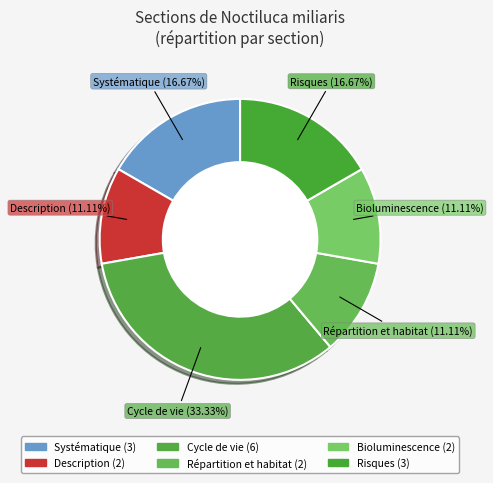

Is Bioluminescence the majority of the pie?

No